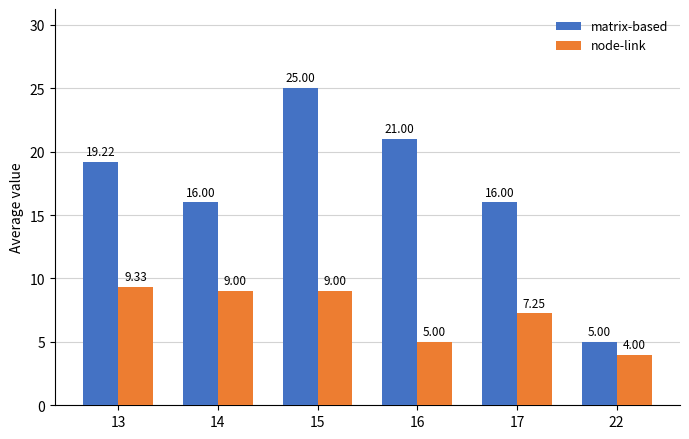

Between 13 and 15, which series saw the biggest shift?

matrix-based